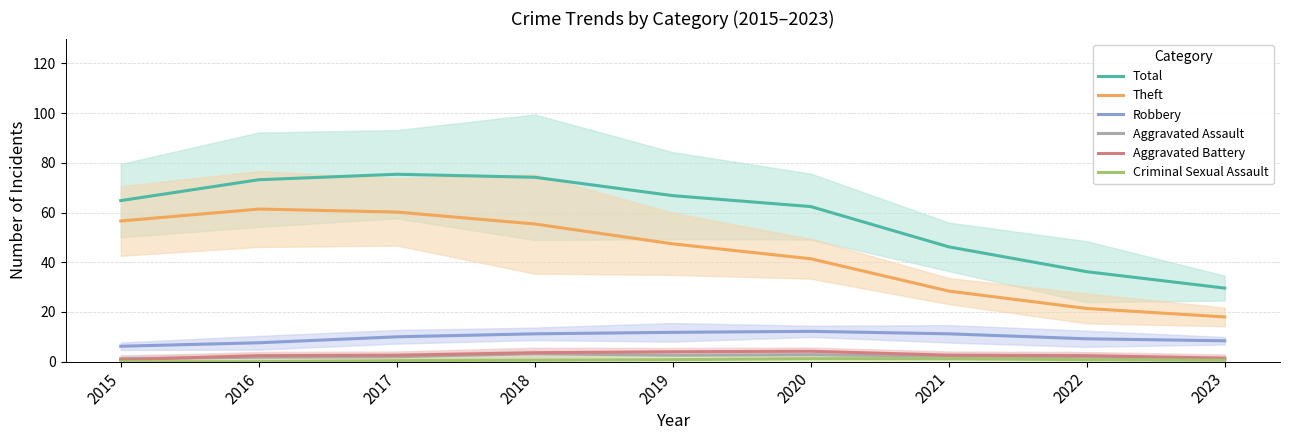

Read the Robbery value at 2016.

7.6